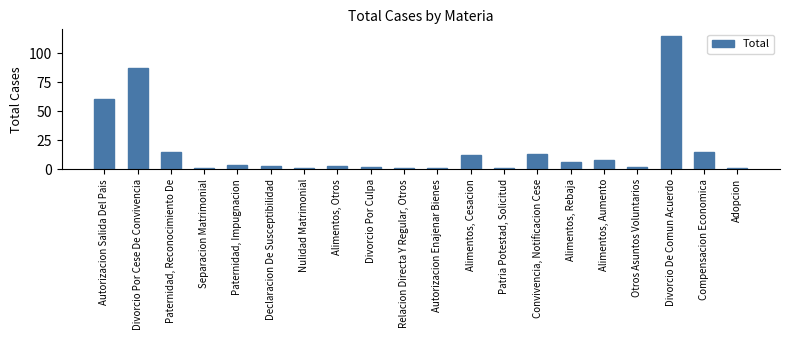

What is the label of the 10th bar from the right?

Autorizacion Enajenar Bienes